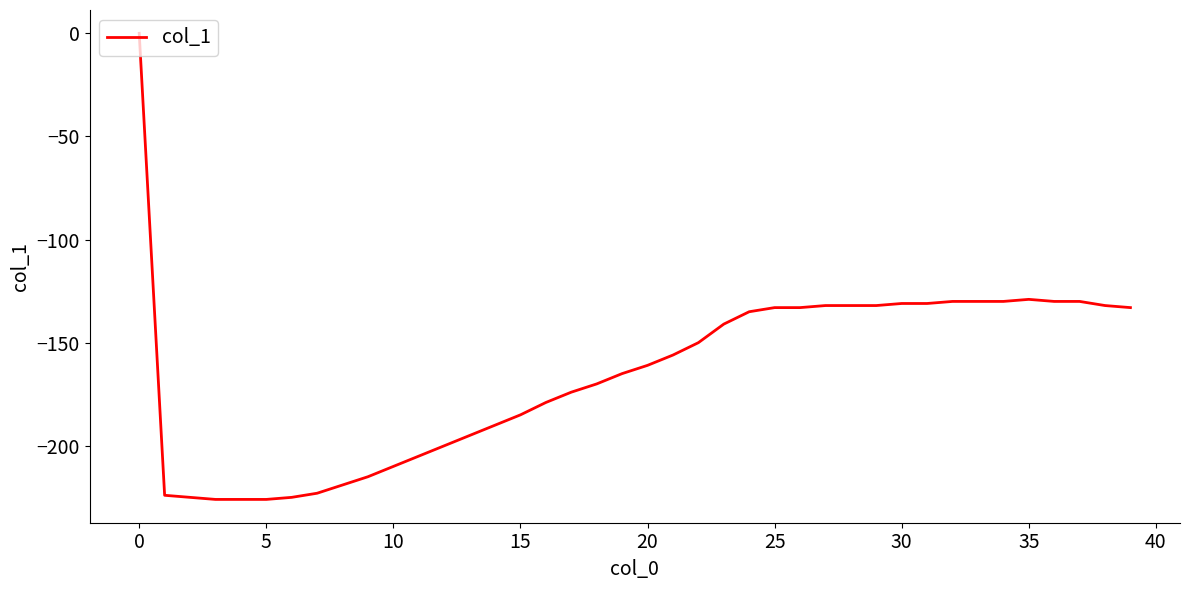

What is the difference between the maximum and minimum values?

226